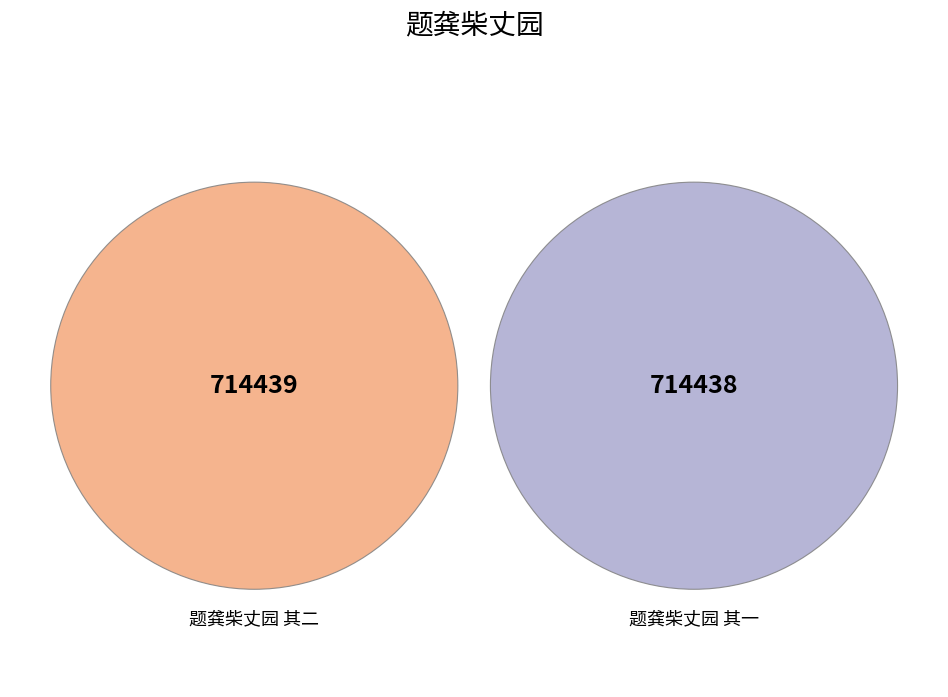

True or false: 题龚柴丈园 其一 accounts for 50% of the total.

True